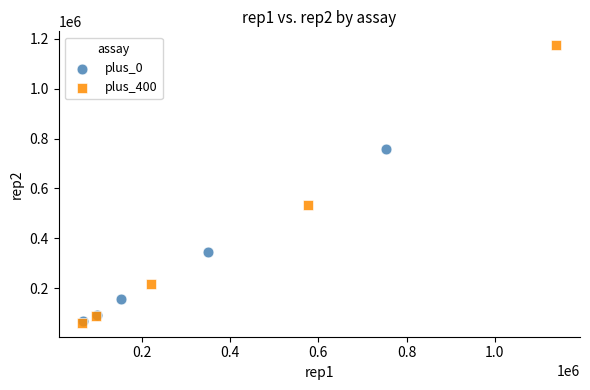

Which series contains the highest Y value?

plus_400